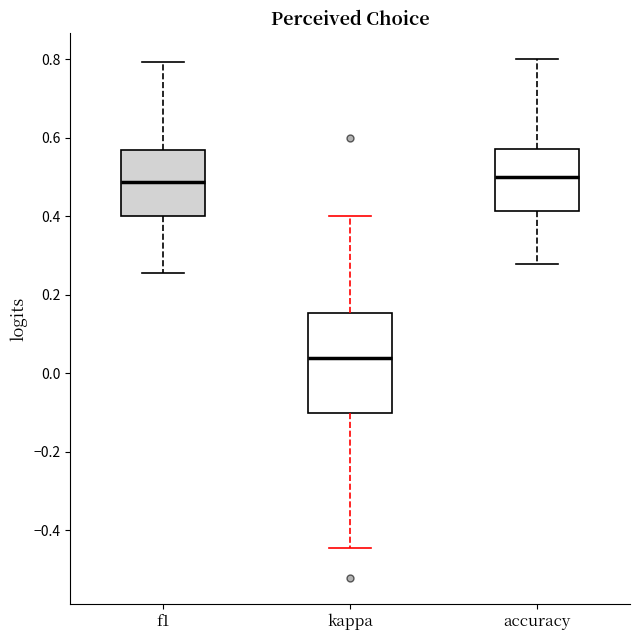

Which box's median line is the lowest?

kappa